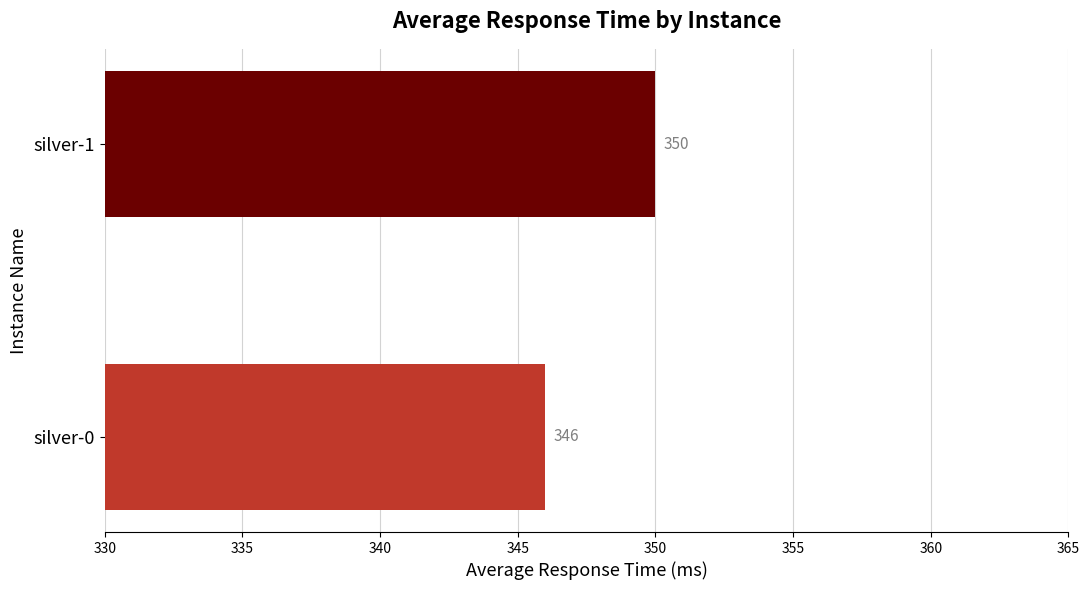

True or false: the data shows 186 at silver-1.

False